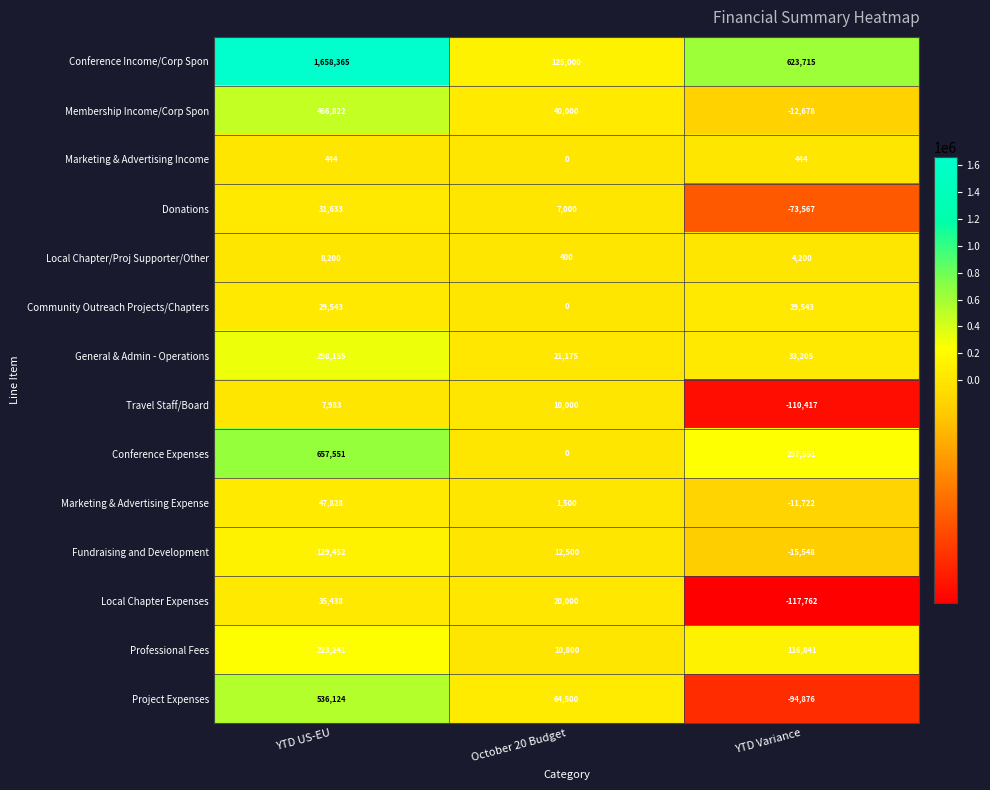

At which category is the sum across all series the highest?

YTD US-EU